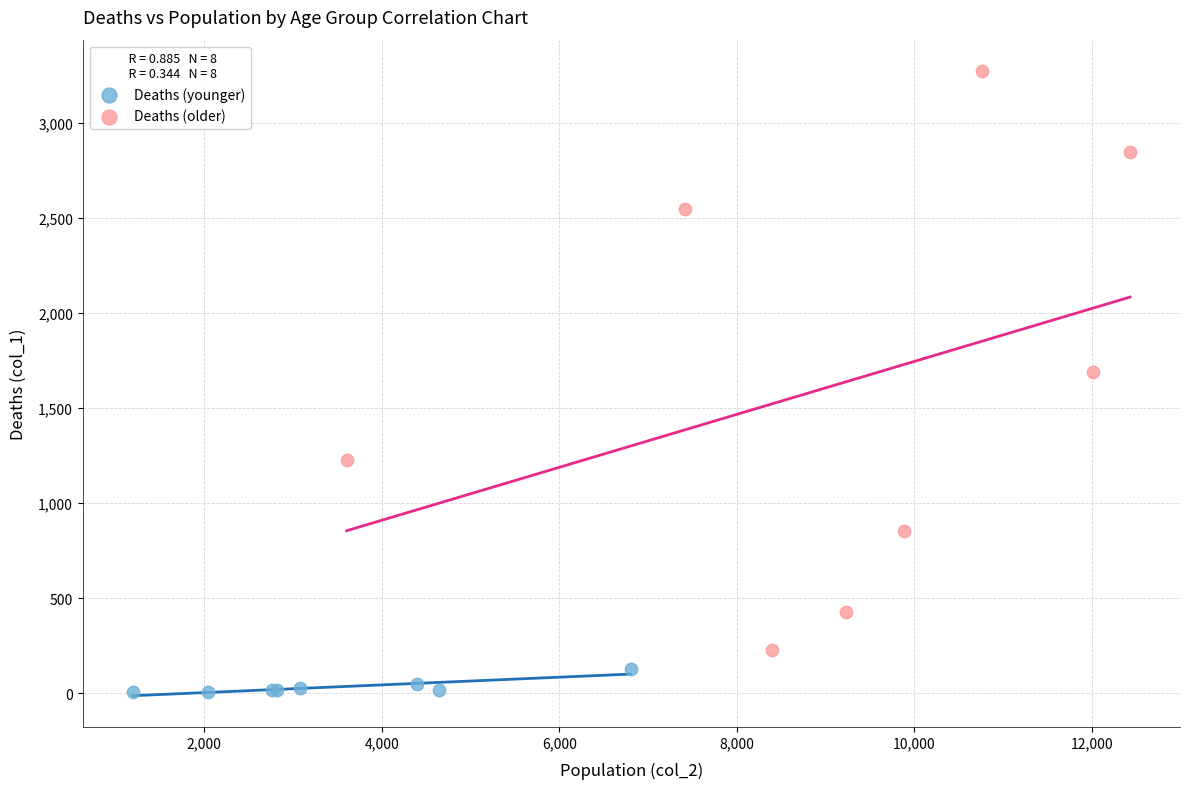

Which series has the largest Y range (max minus min)?

Deaths (older)